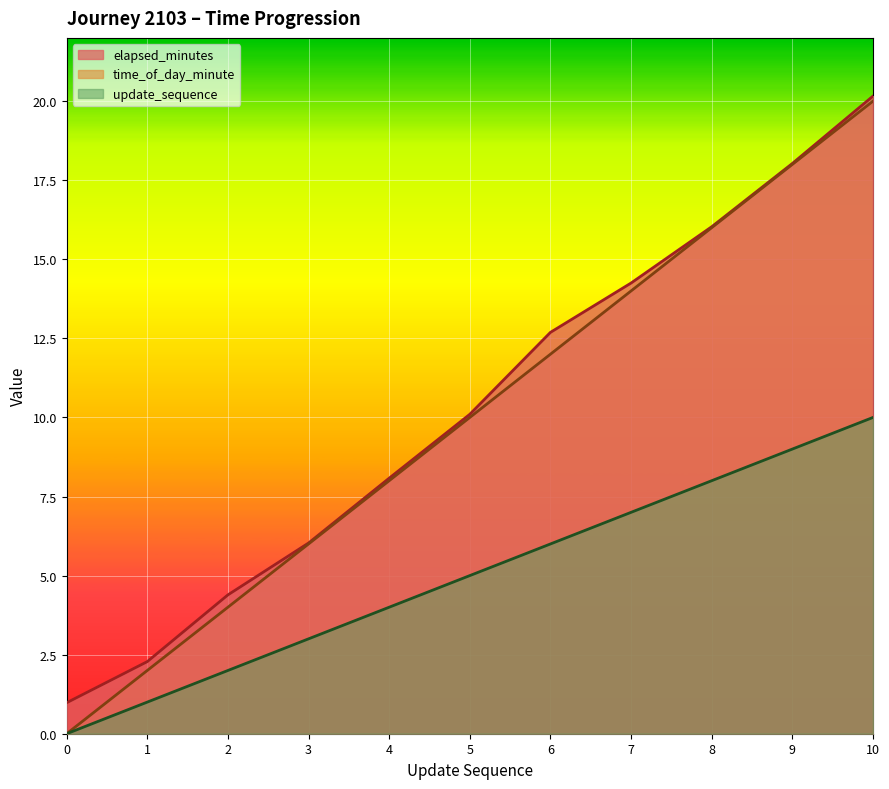

What is the sum of all elapsed_minutes values?

113.0